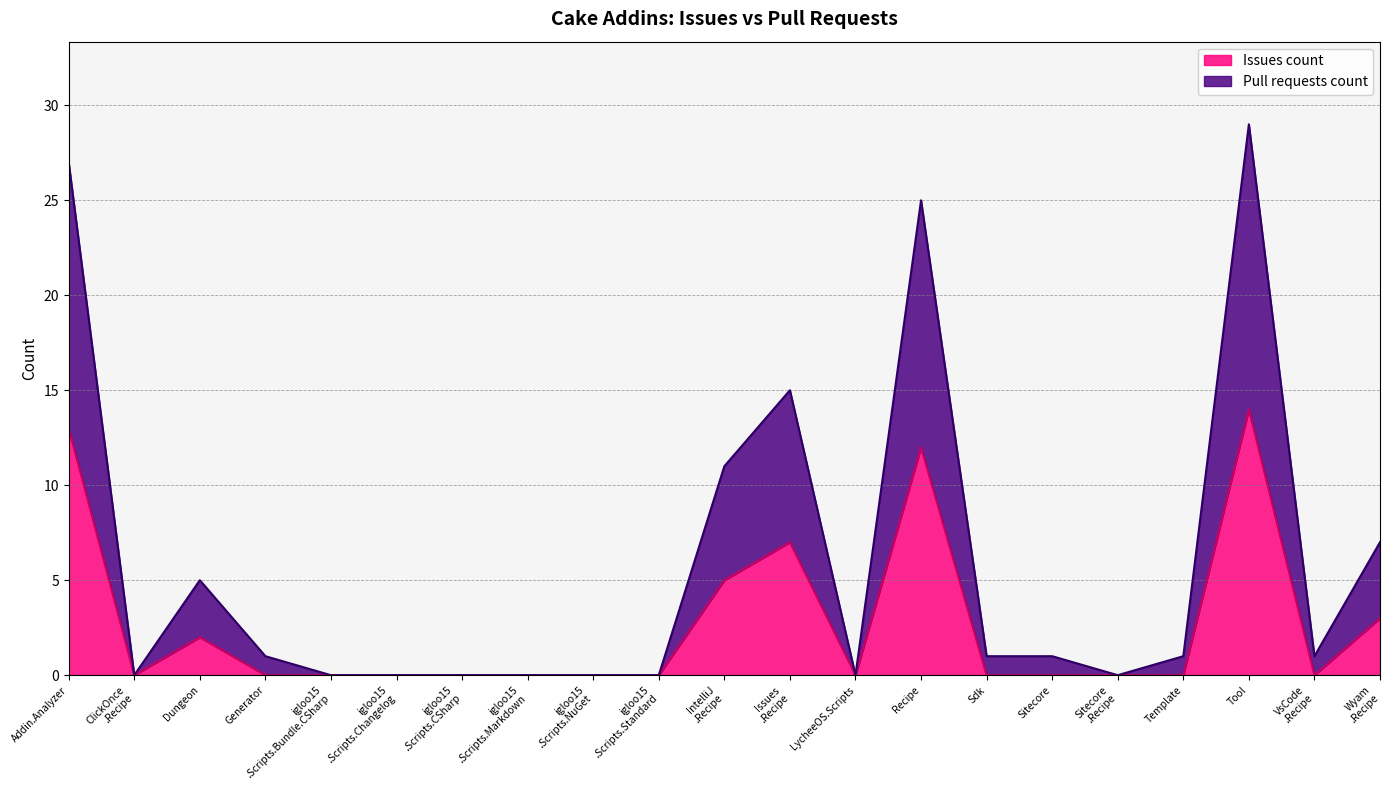

Which series has the largest range (max minus min)?

Pull requests count